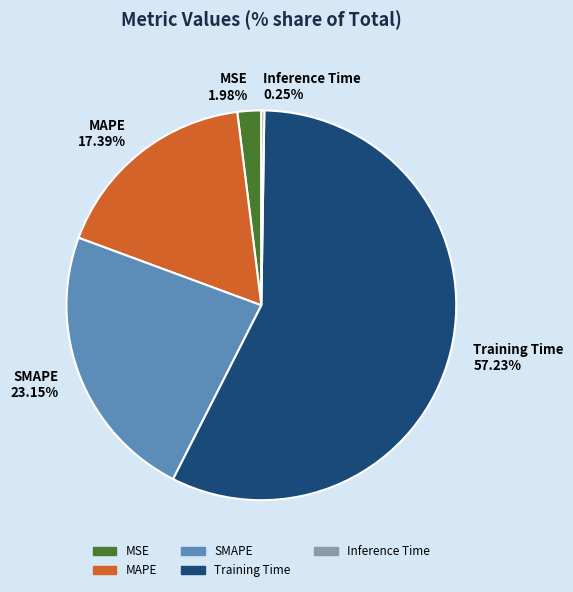

To the nearest percent, what is the difference between the largest and smallest slice percentages?

57%